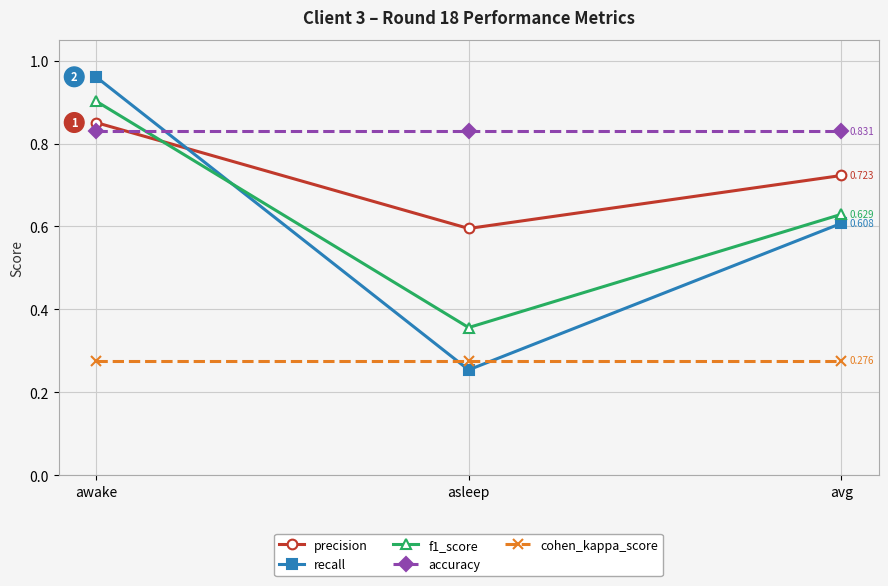

Which category has the highest value in the recall series?

awake